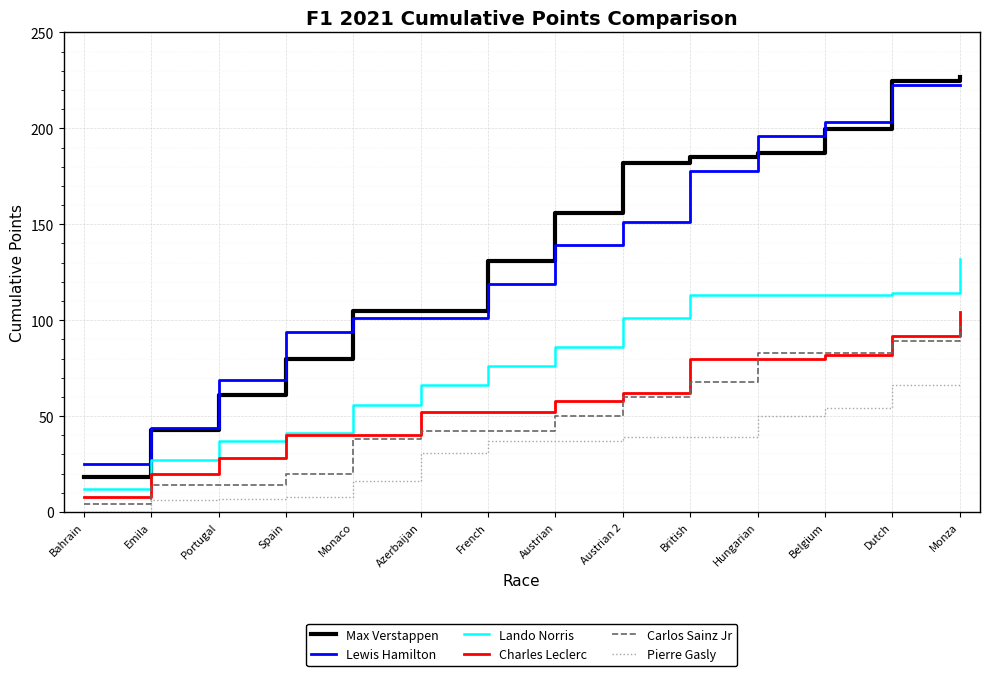

What position from the right is Portugal?

12